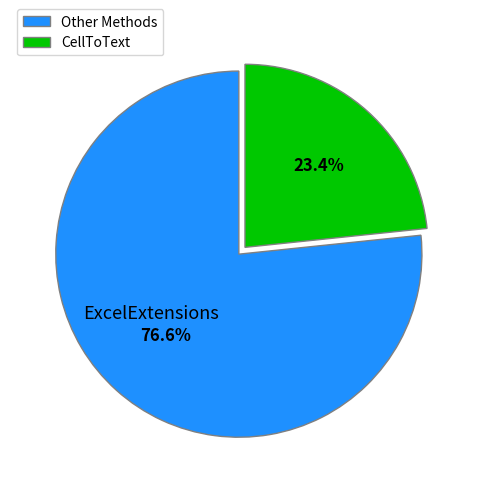

How many segments does this pie chart have?

2